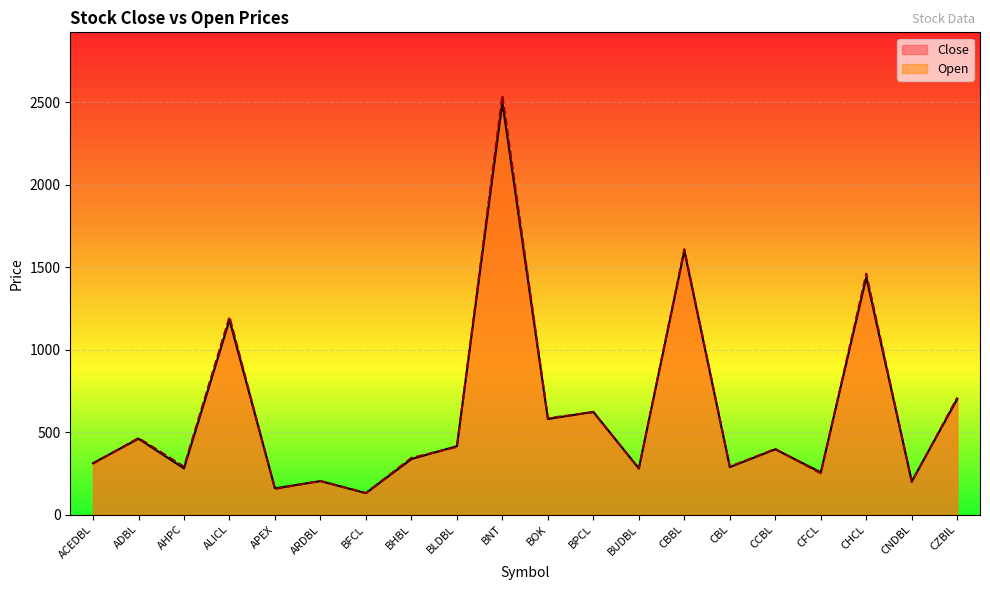

Where does the Open series first go above 398?

ADBL